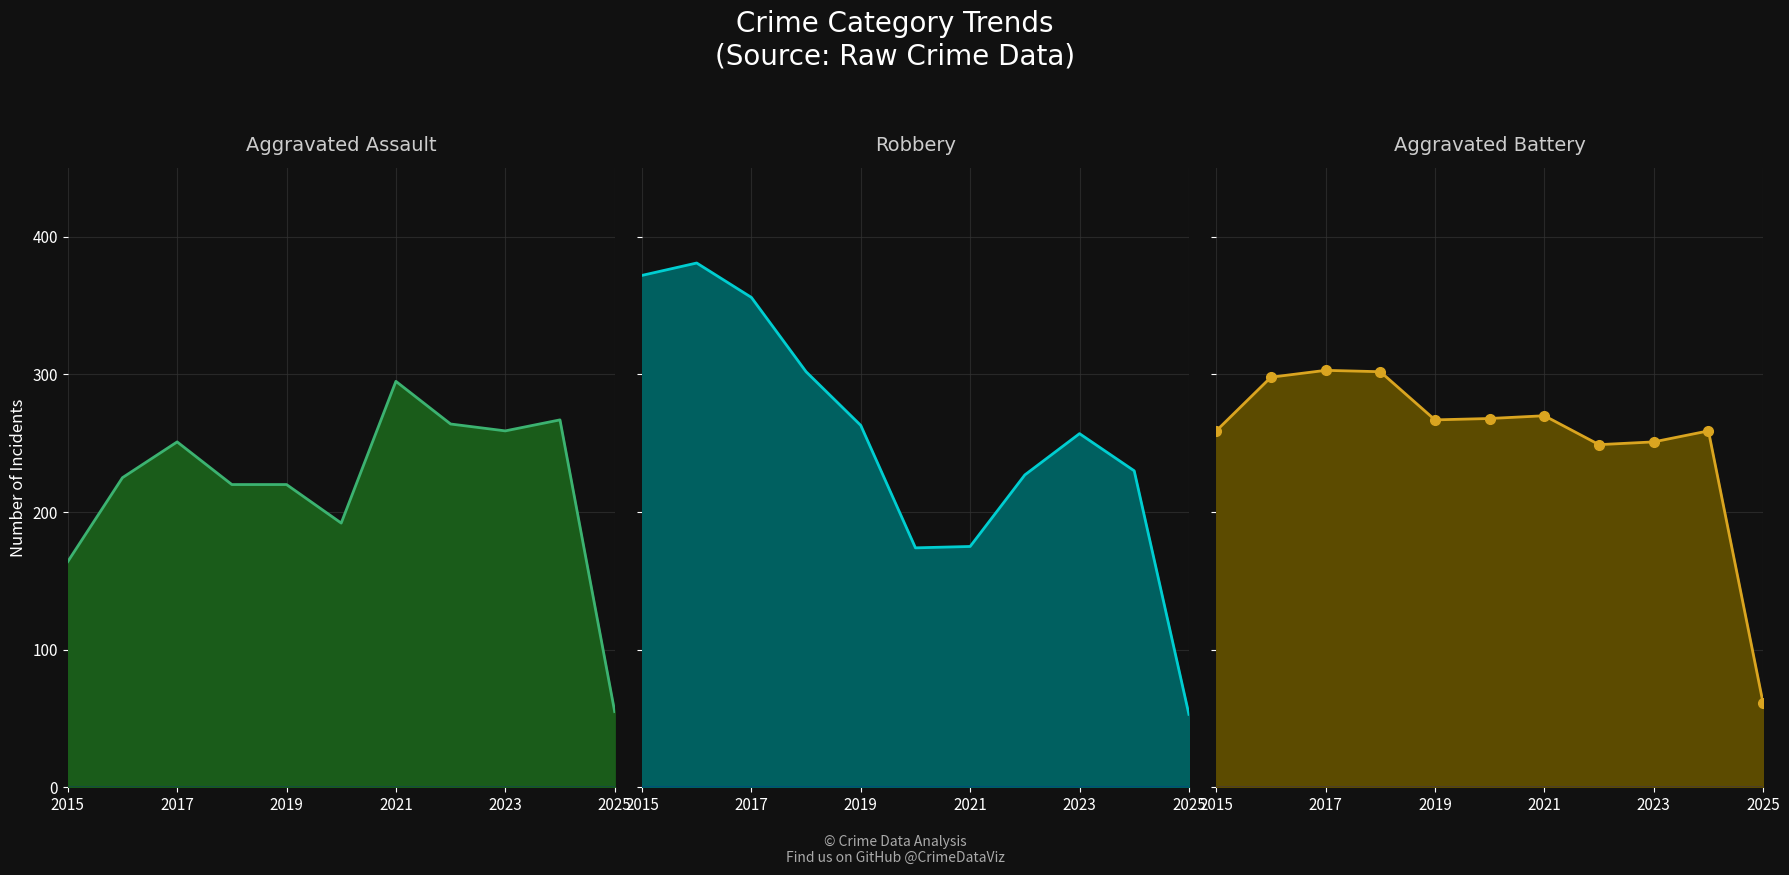

True or false: Robbery line and Aggravated Assault line cross at least once.

True